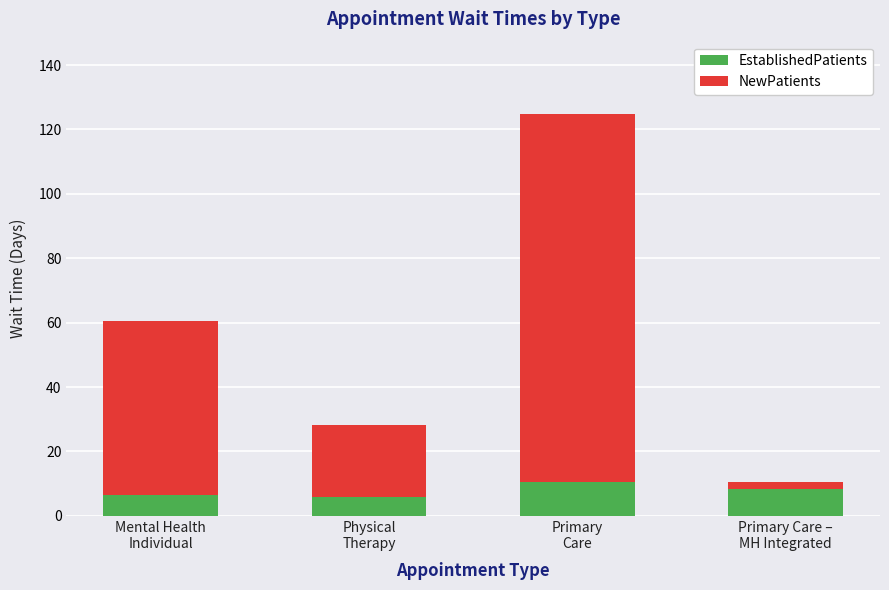

What is the sum of all EstablishedPatients values?

31.1